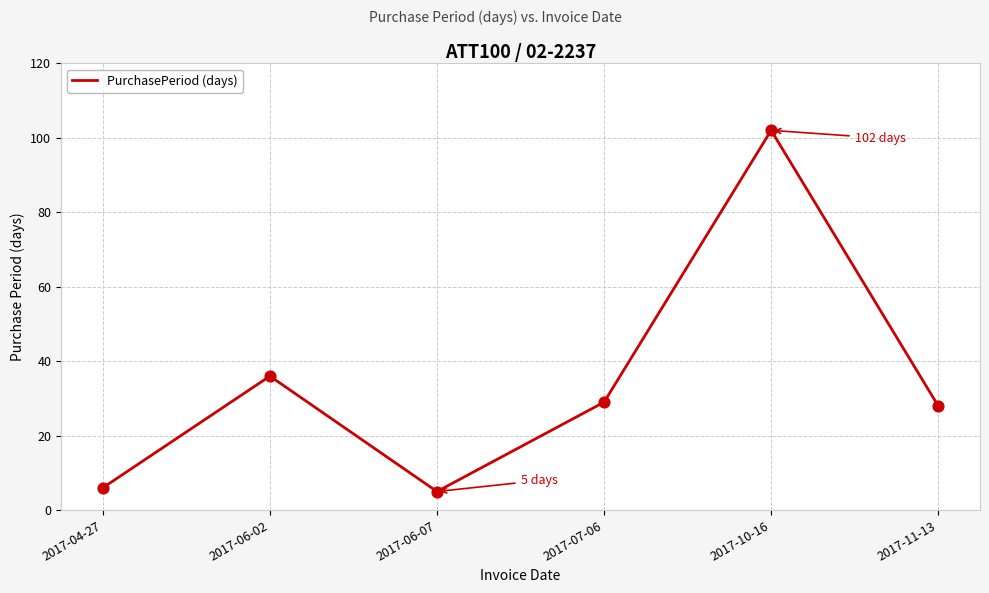

What is the change in value from 2017-06-07 to 2017-07-06?

+24